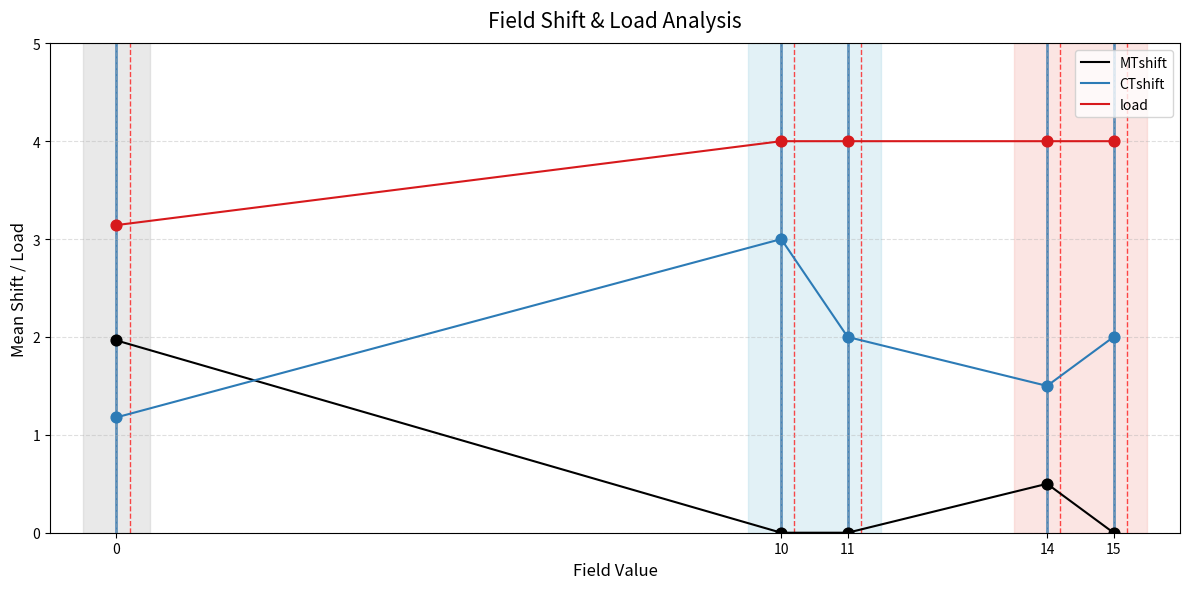

At which category is the sum across all series the highest?

10